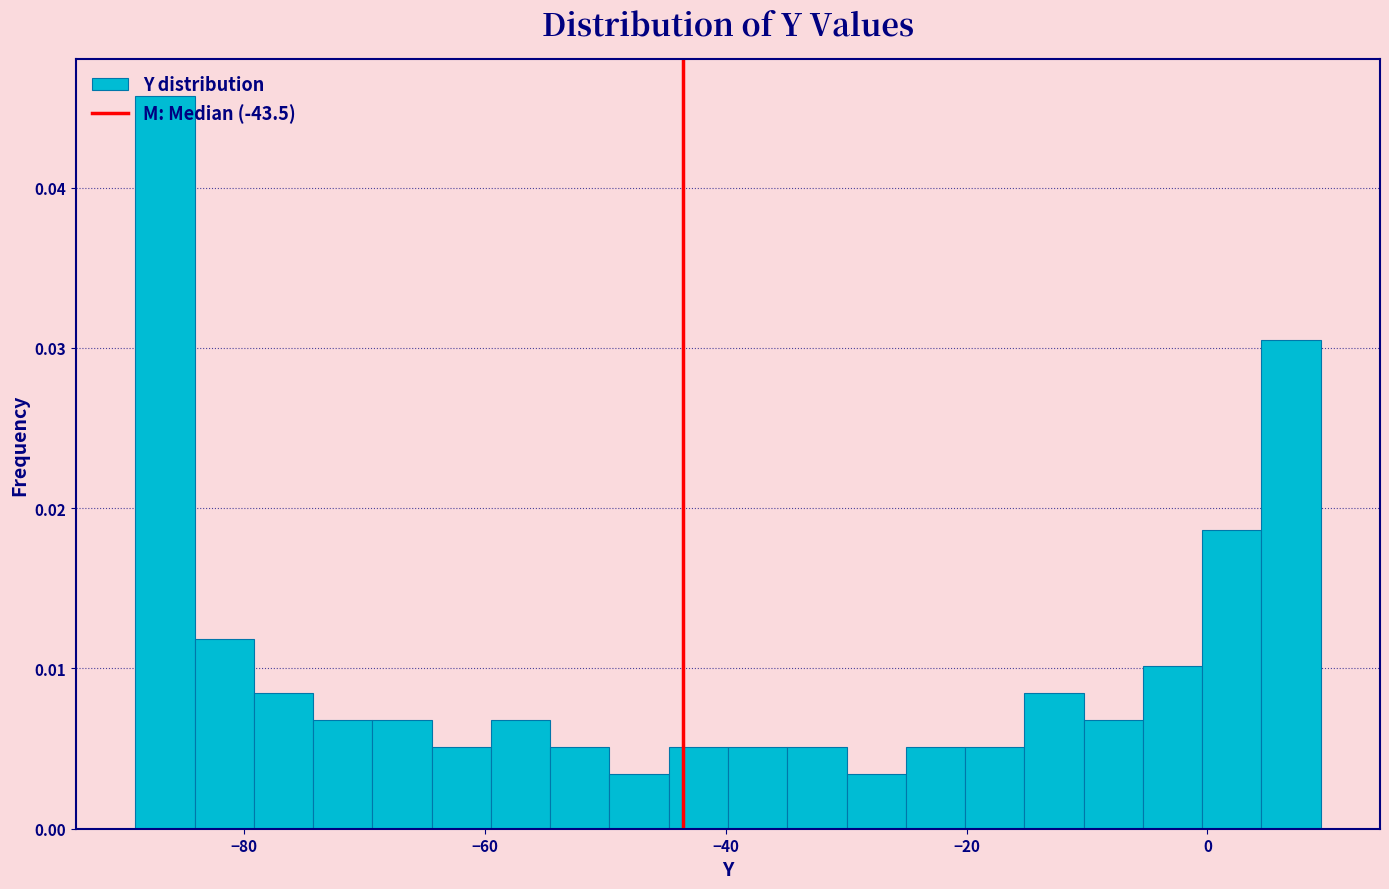

Read against the x-axis, roughly where is the centre of the tallest bar?

-86